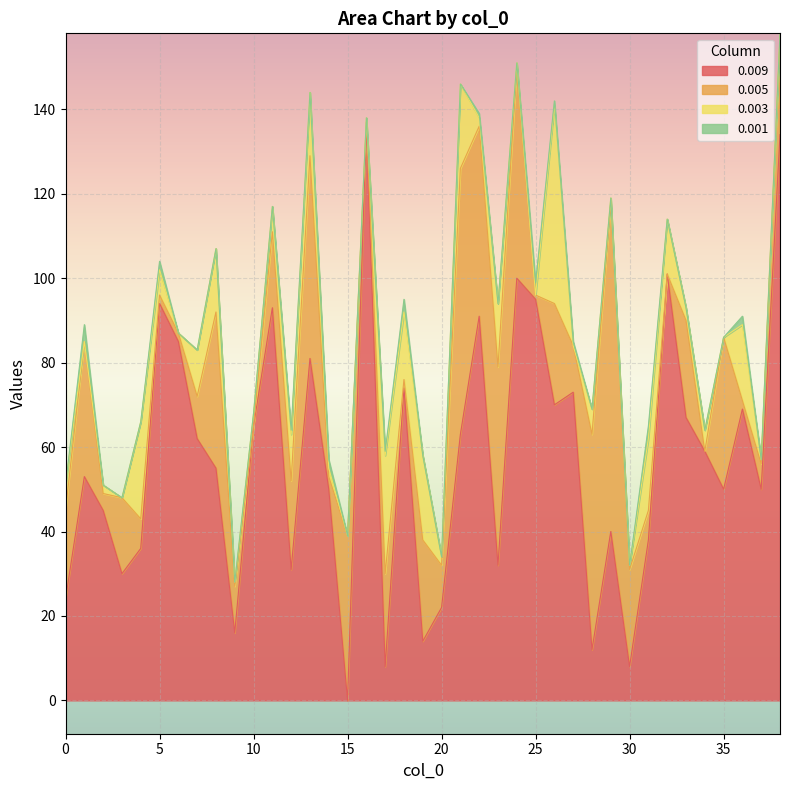

Is the value of 0.003 at 33 greater than the value of 0.009 at 38?

No